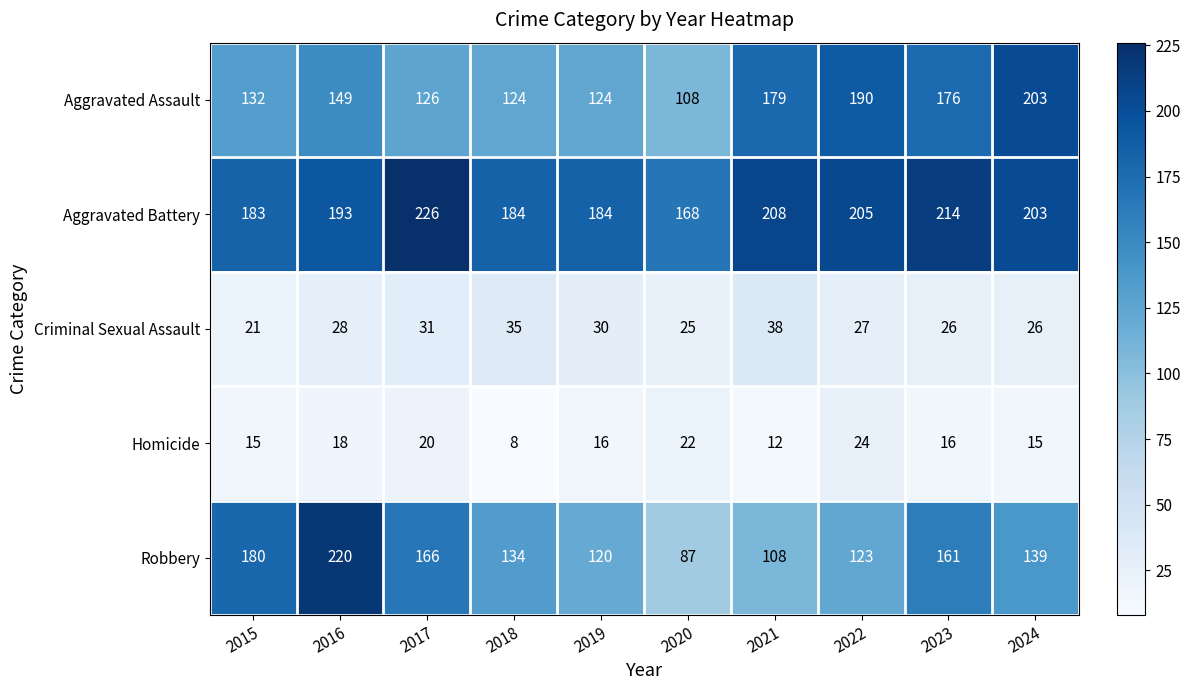

What is the total value across all series at 2018?

485